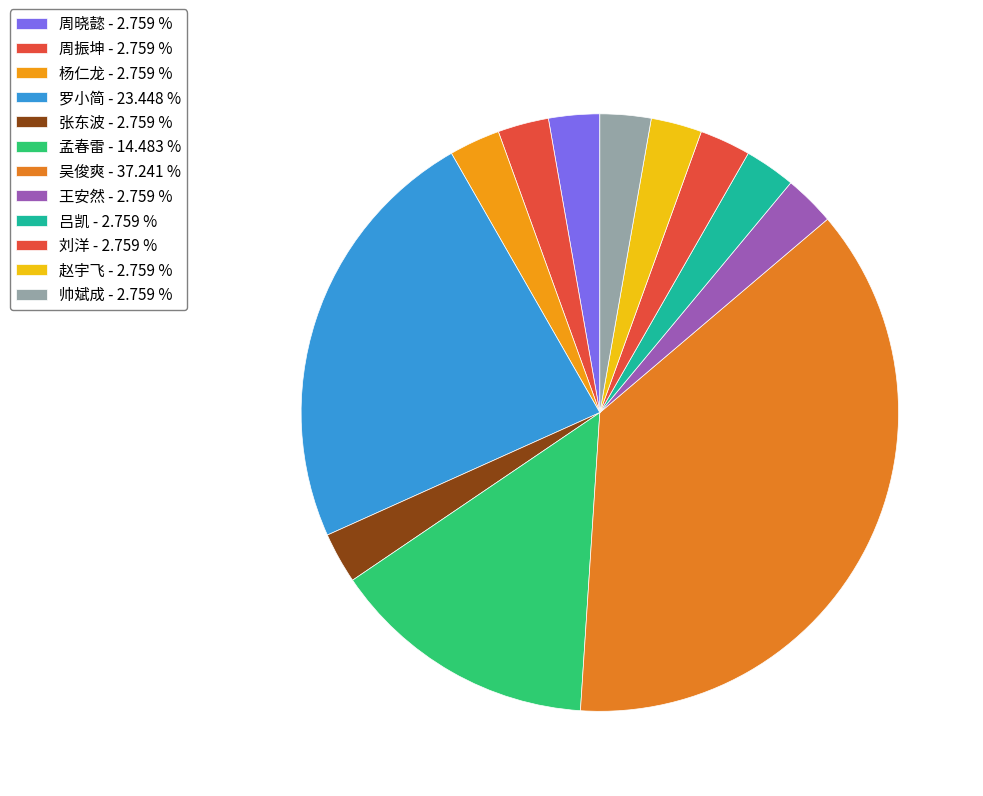

Is there a majority slice in this chart?

No